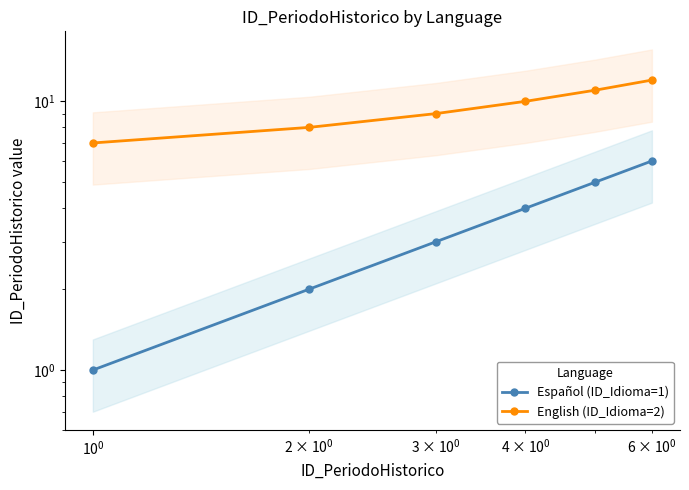

How many lines are shown in the chart?

2